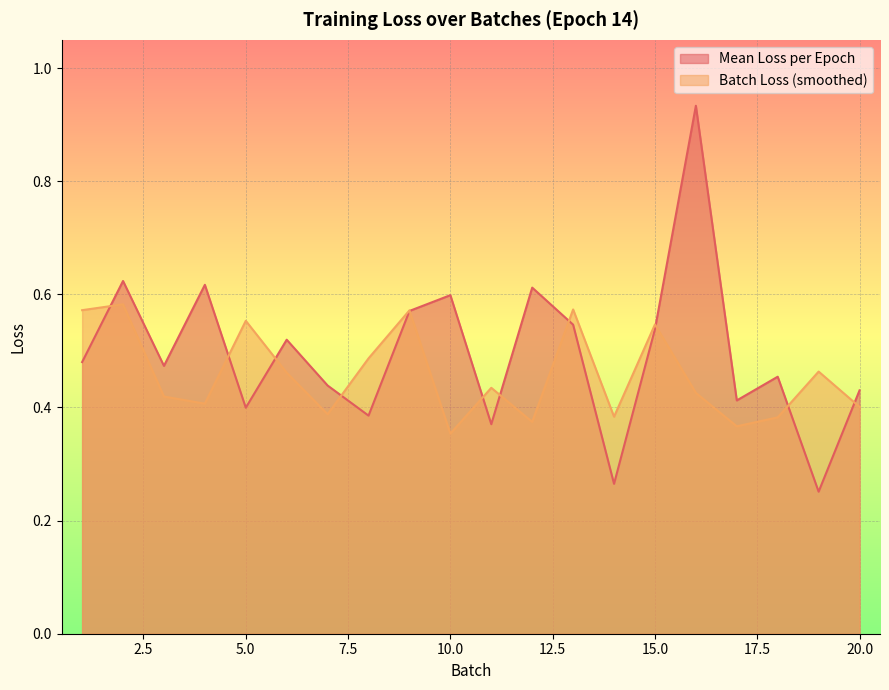

Which series changed the most between 7 and 13?

Batch Loss (smoothed)